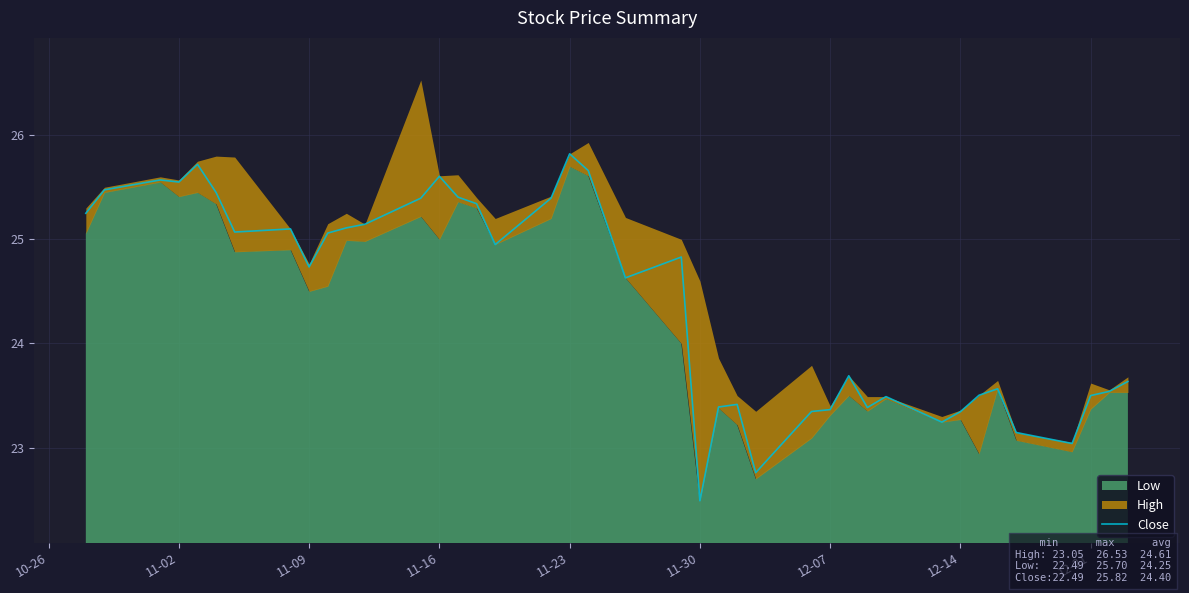

What is the maximum value for Close?

25.8